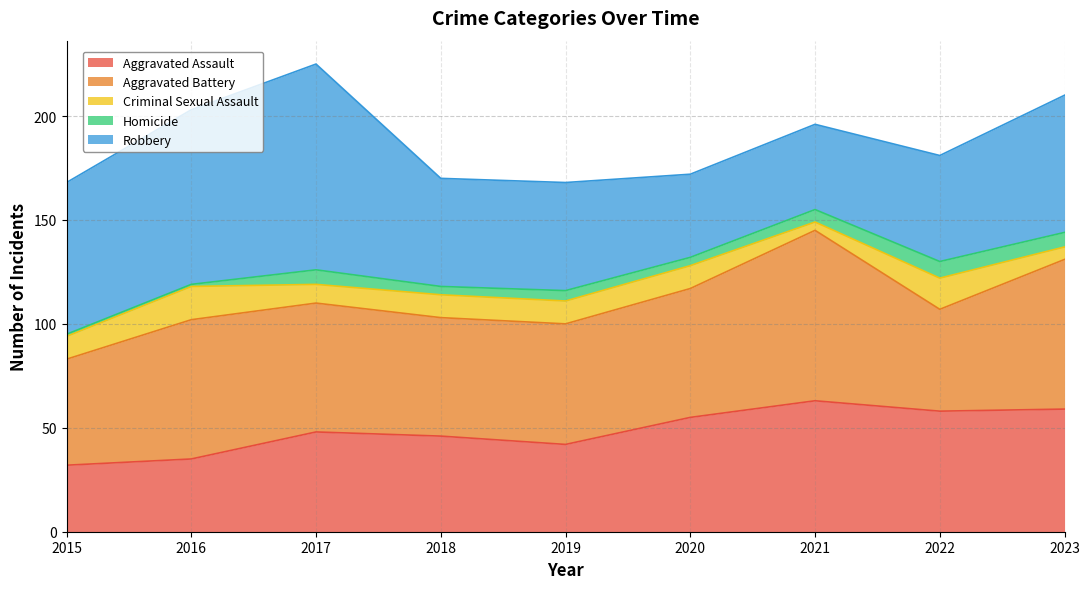

At which label is Homicide closest to 4?

2018